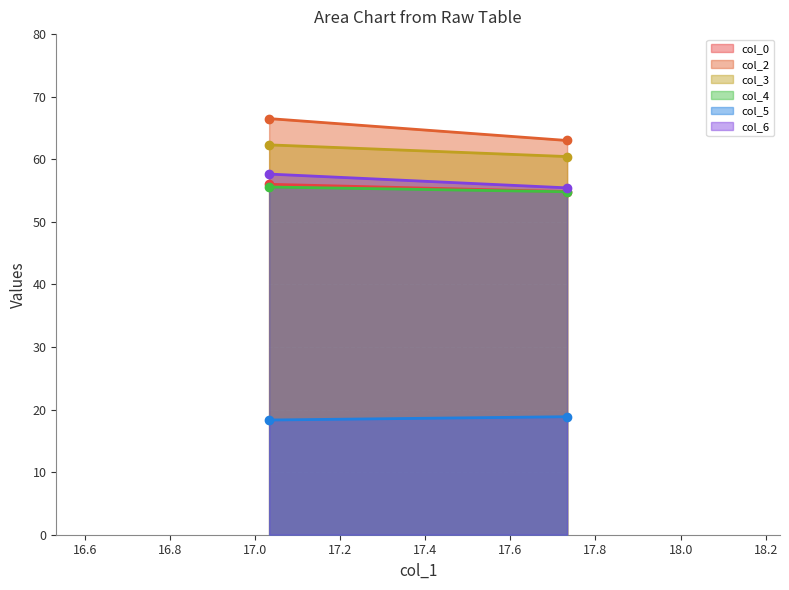

What are all the series names shown in the legend?

col_0, col_2, col_3, col_4, col_5, col_6